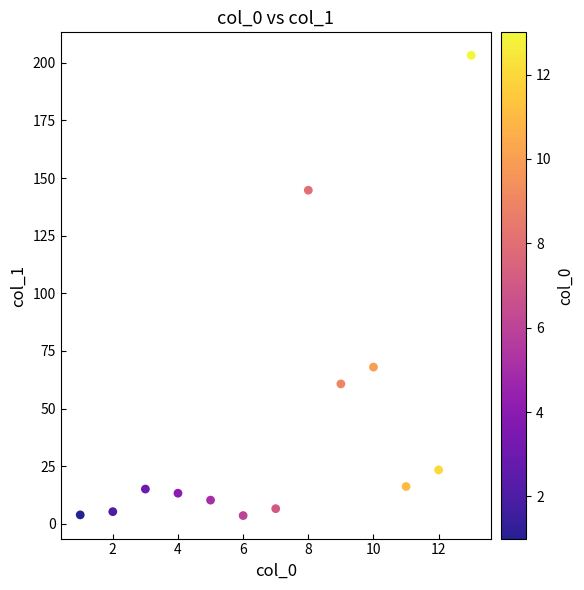

What Y value in the scatter plot is closest to 103?

68.0